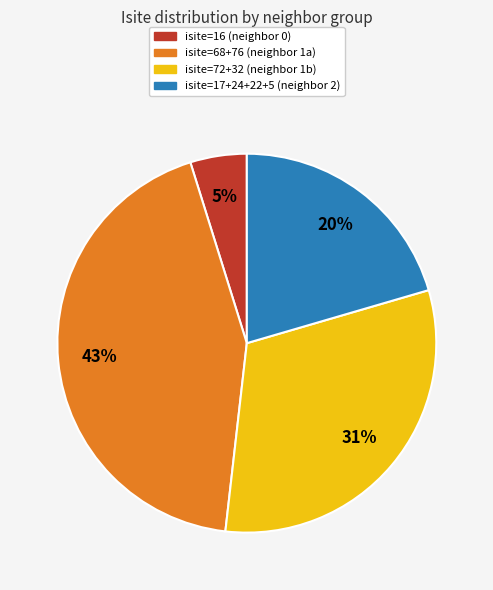

How many segments does this pie chart have?

4